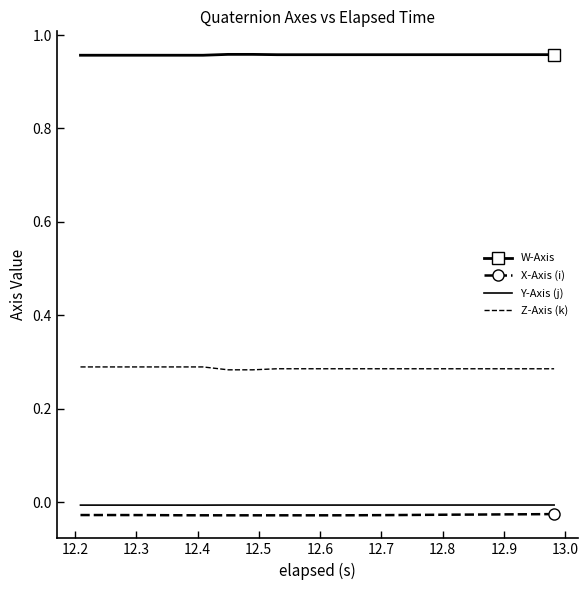

Which series has the largest total across all categories?

W-Axis